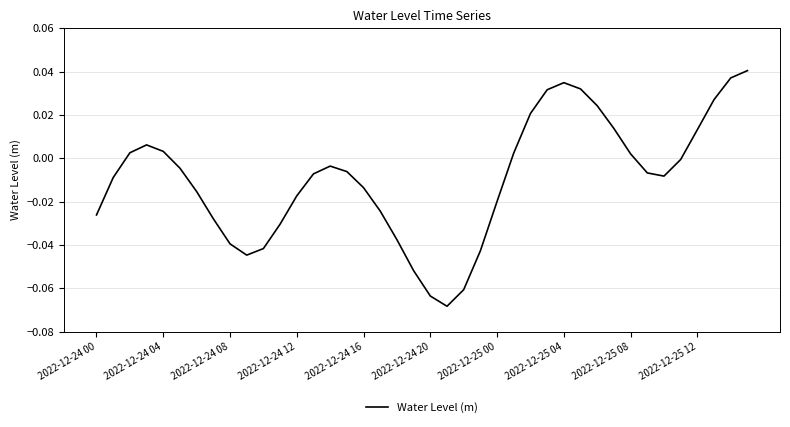

How many lines are shown in the chart?

1